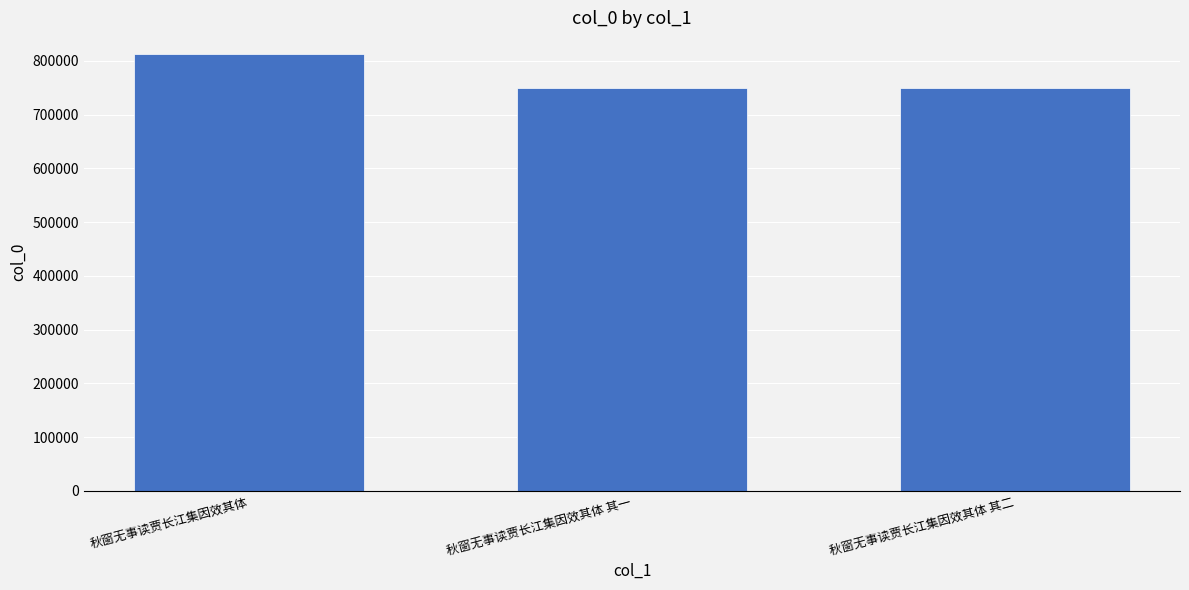

Where is the data nearest to the value 781553?

秋窗无事读贾长江集因效其体 其二